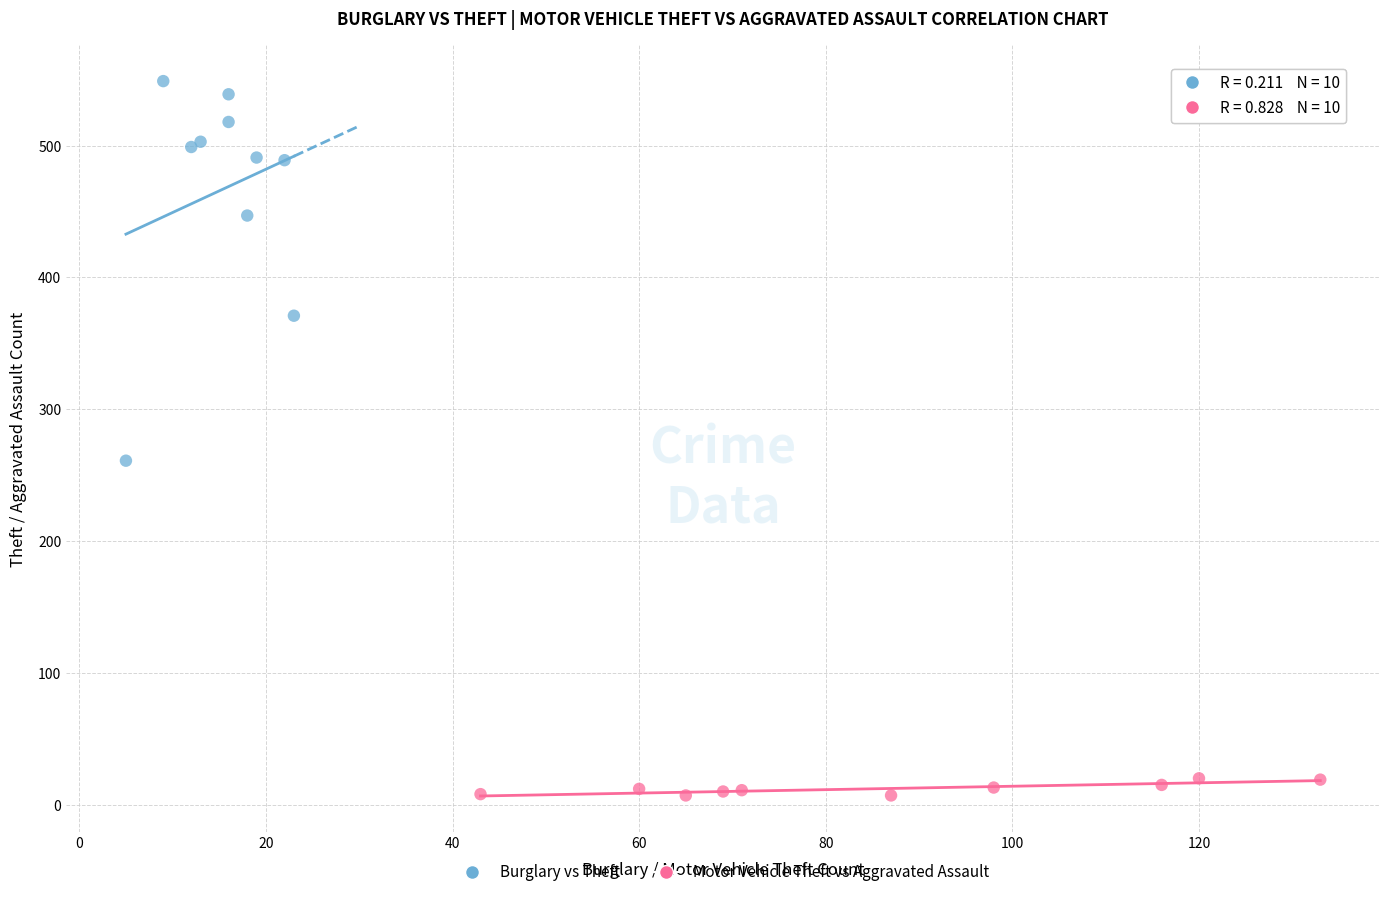

What are all the series names shown in the legend?

Burglary vs Theft, Motor Vehicle Theft vs Aggravated Assault